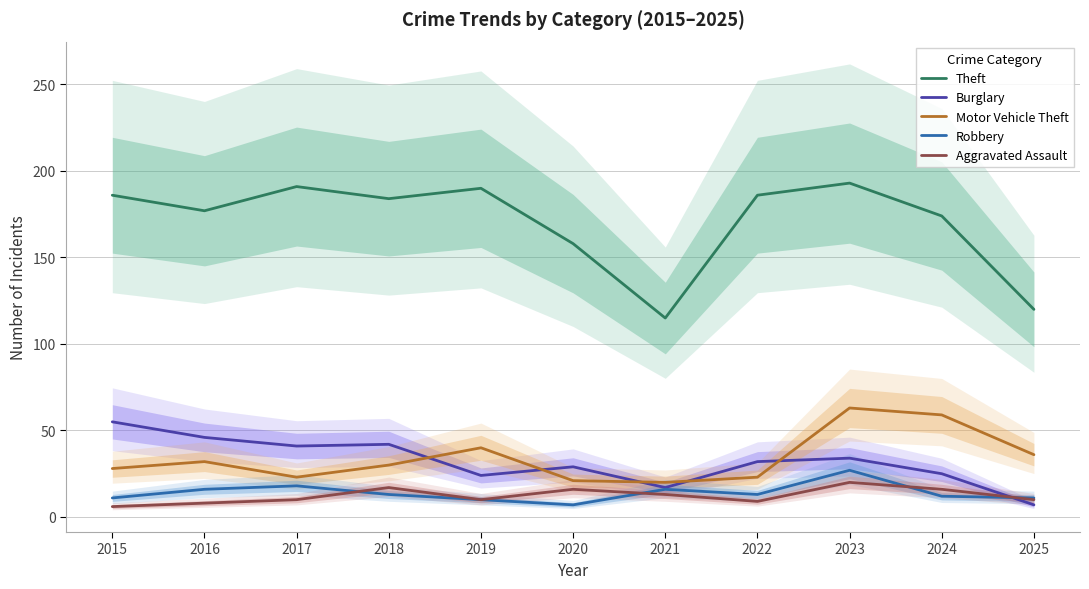

How many lines are shown in the chart?

5